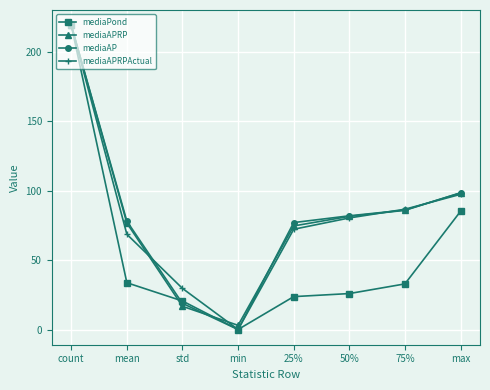

At which category is the sum across all series the highest?

count